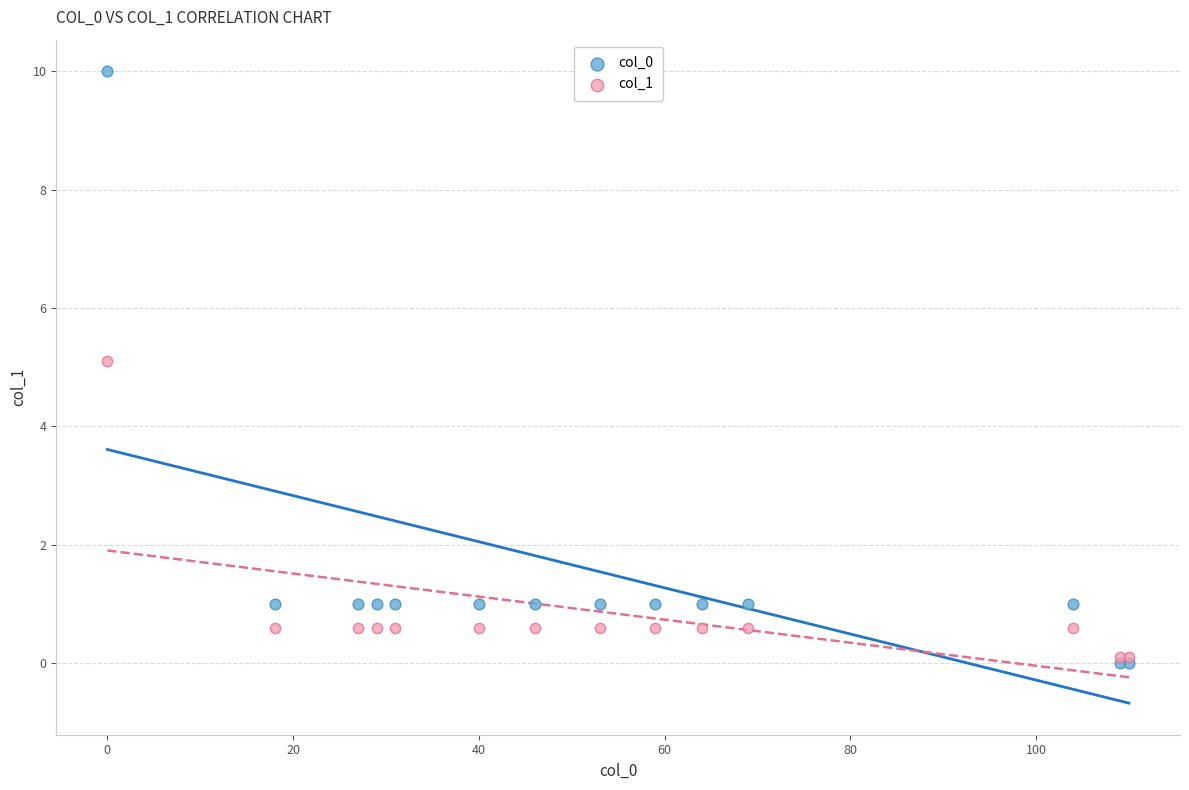

Which series contains the highest Y value?

col_0